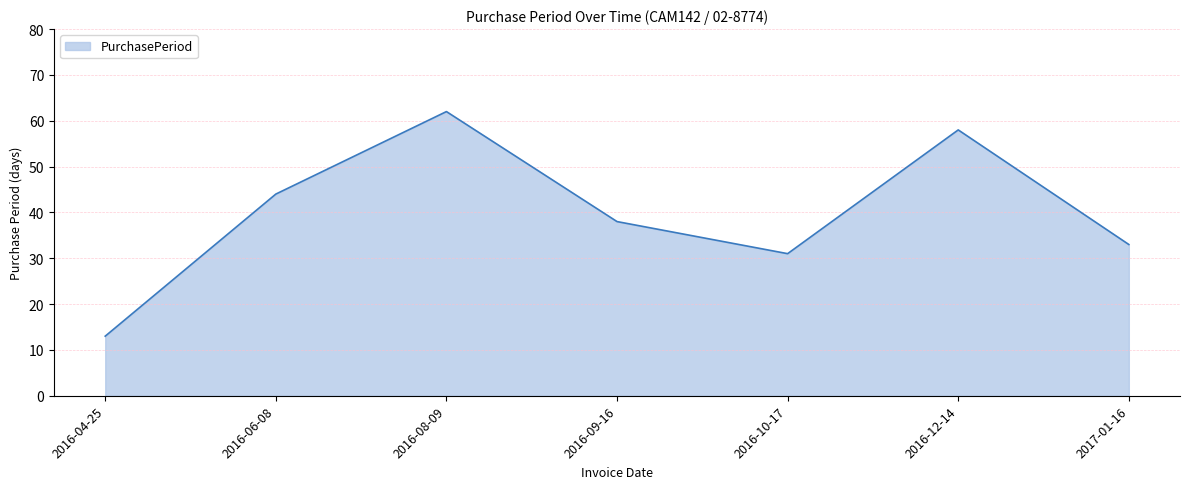

What is the change in value from 2016-10-17 to 2016-12-14?

+27